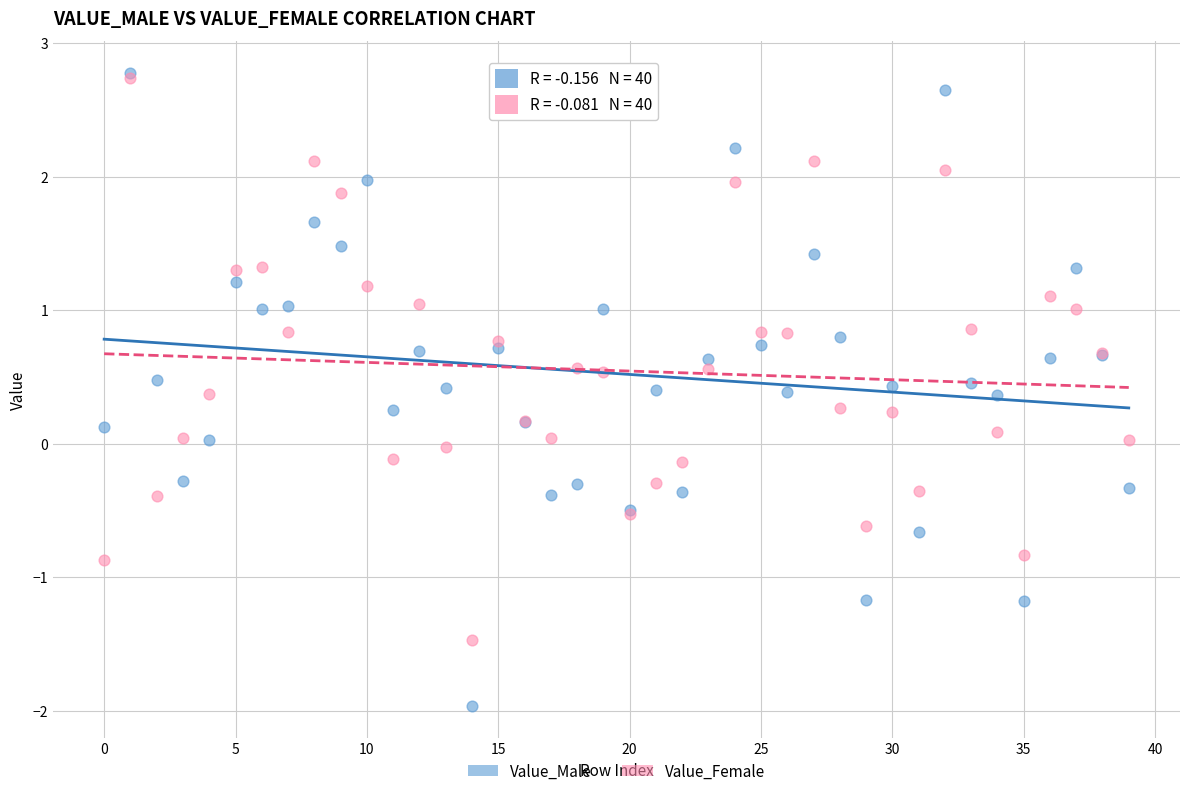

What are all the series names shown in the legend?

Value_Male, Value_Female